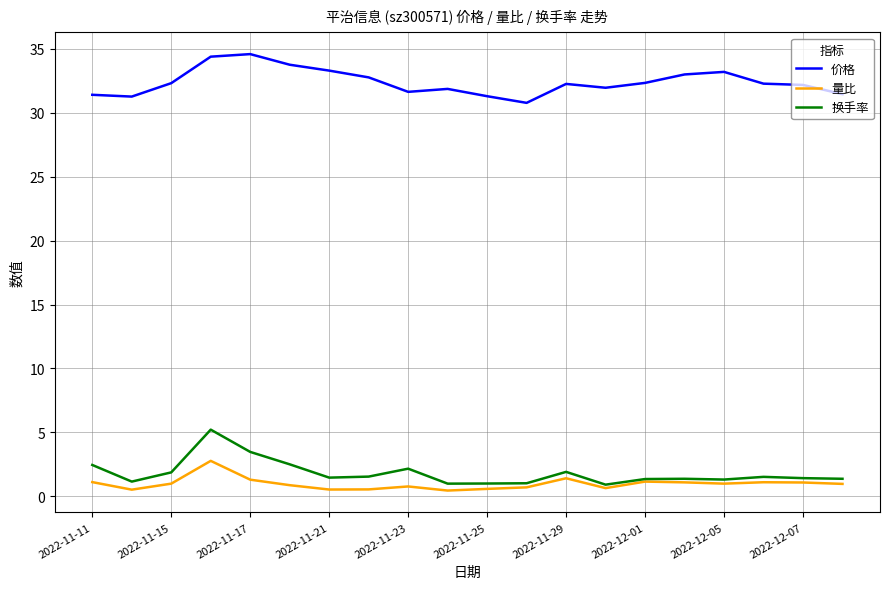

Which series has the largest range (max minus min)?

换手率